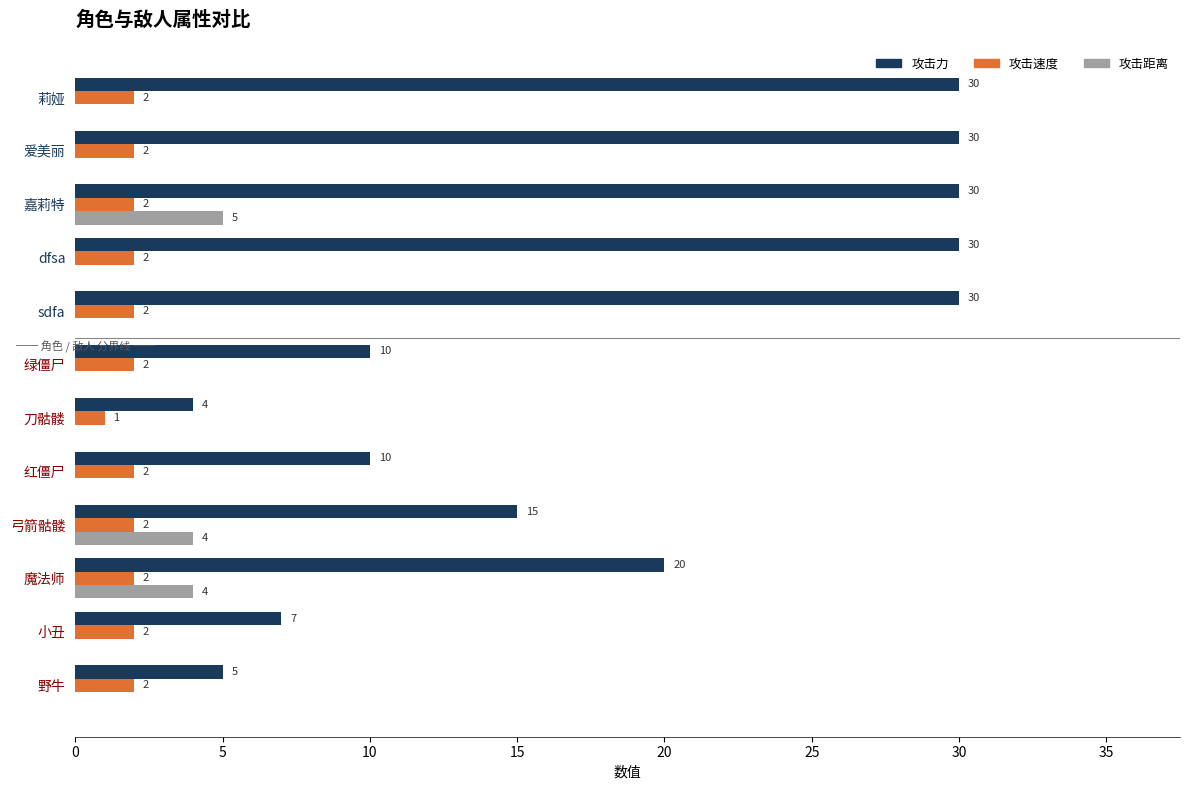

At which label is 攻击力 closest to 17?

弓箭骷髅